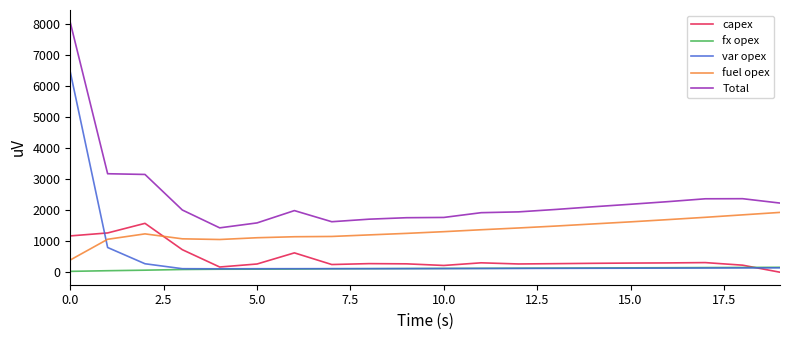

Which series has the largest total across all categories?

Total